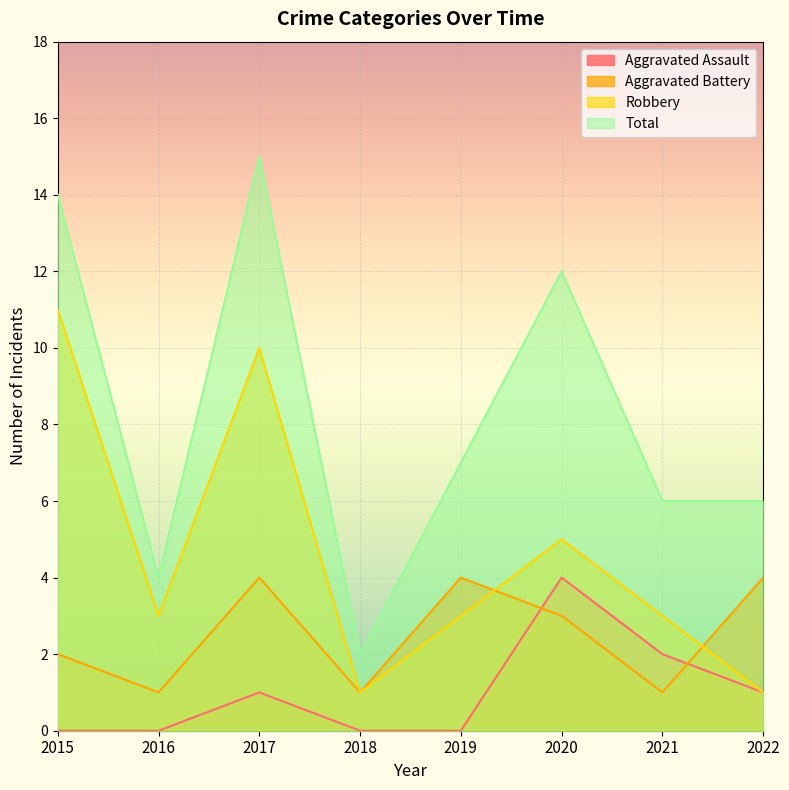

Does the chart display data point markers on the line(s)?

No